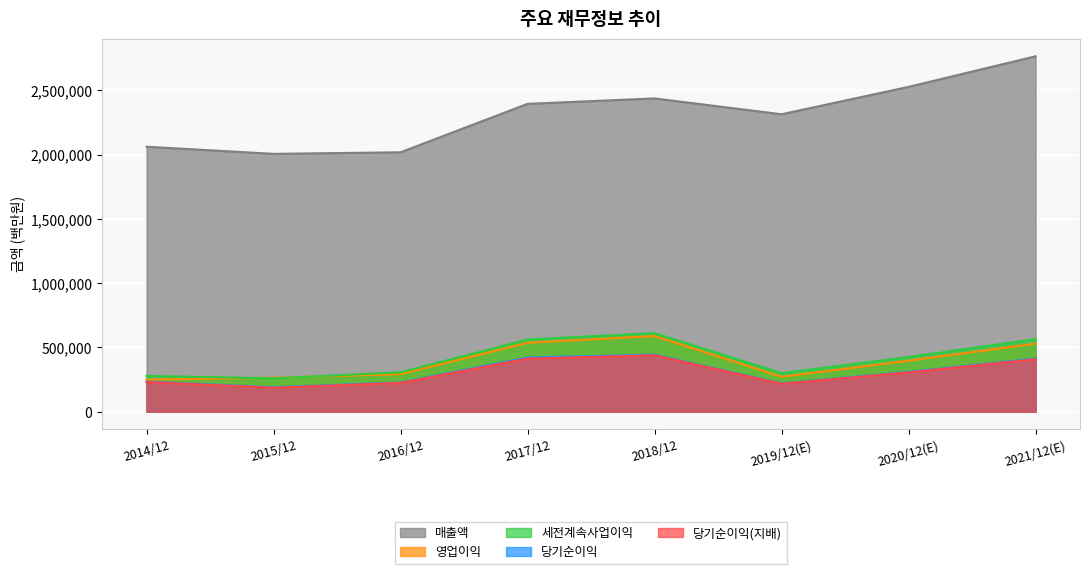

In 세전계속사업이익, how many points are higher than both neighbors (excluding endpoints)?

1